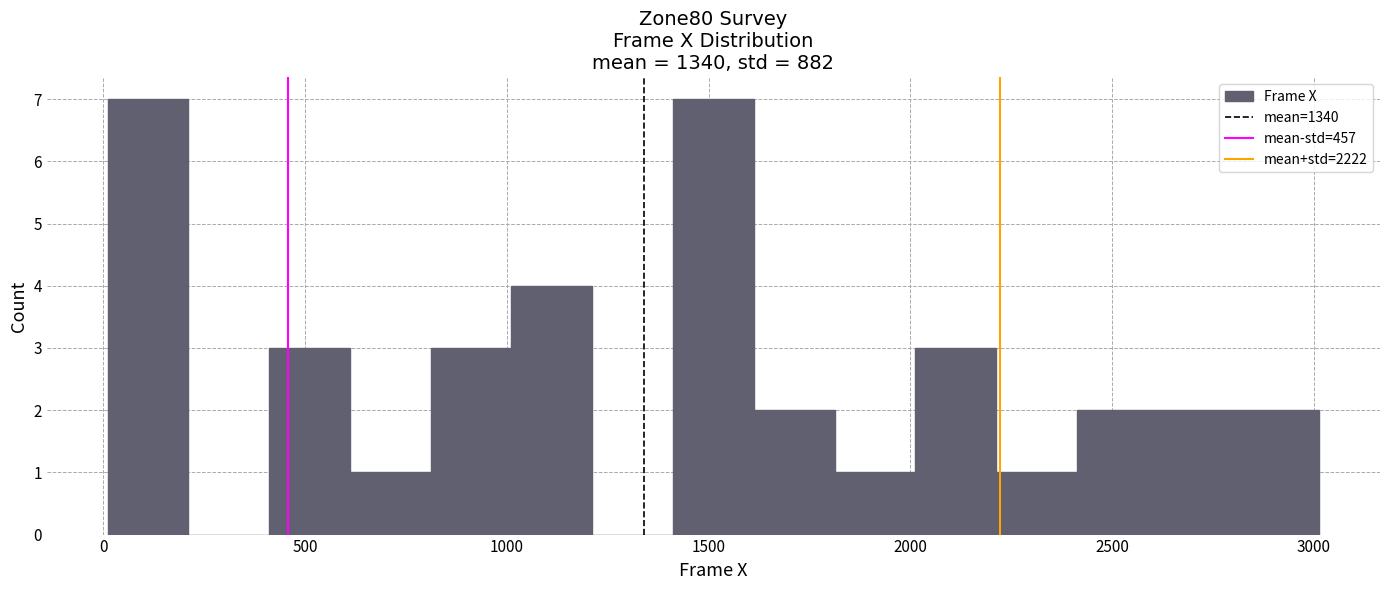

What is the height of the bar covering 2800 to 3000 on the x-axis? Neither the bar edges nor the heights are printed on the chart, so give them approximately, as read against the axes.

2